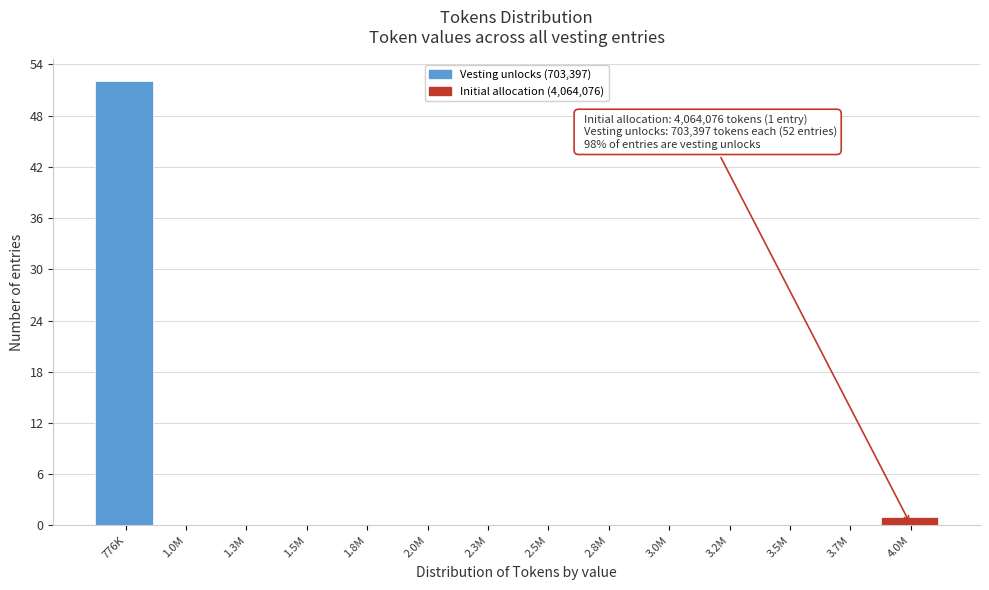

Reading left to right, list all the values displayed in this chart.

776K=52	1.0M=0	1.3M=0	1.5M=0	1.8M=0	2.0M=0	2.3M=0	2.5M=0	2.8M=0	3.0M=0	3.2M=0	3.5M=0	3.7M=0	4.0M=1